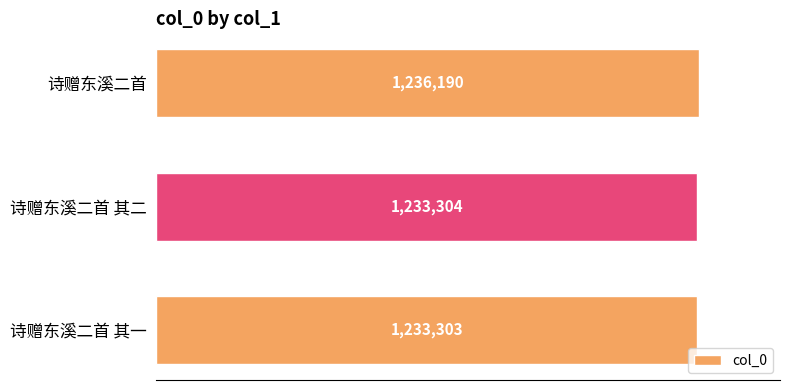

Are the bars horizontal?

Yes